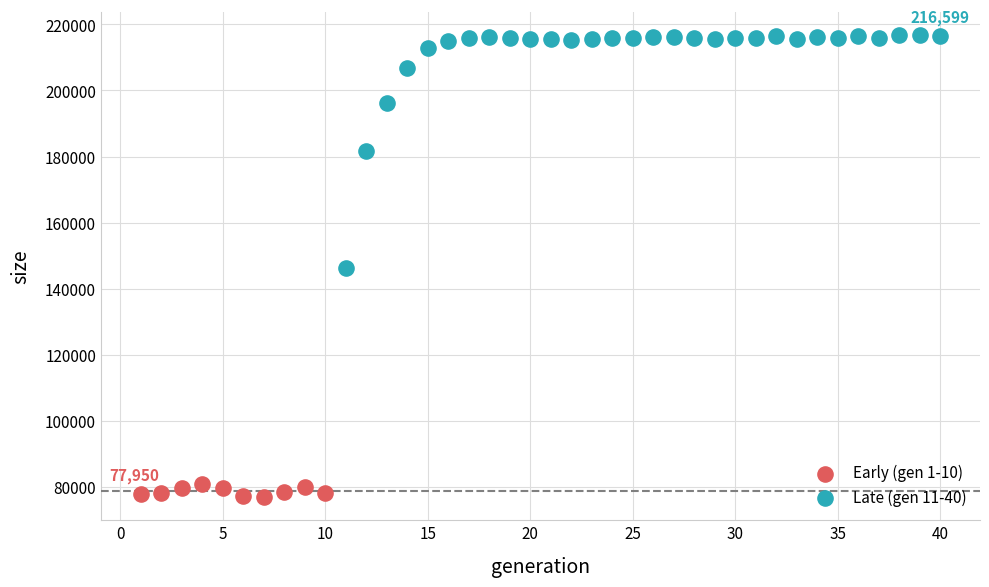

Which series reaches the maximum Y coordinate?

Late (gen 11-40)